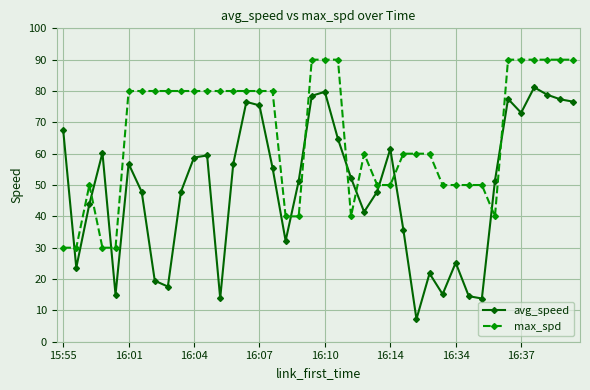

What is the average value of the max_spd series?

66.0